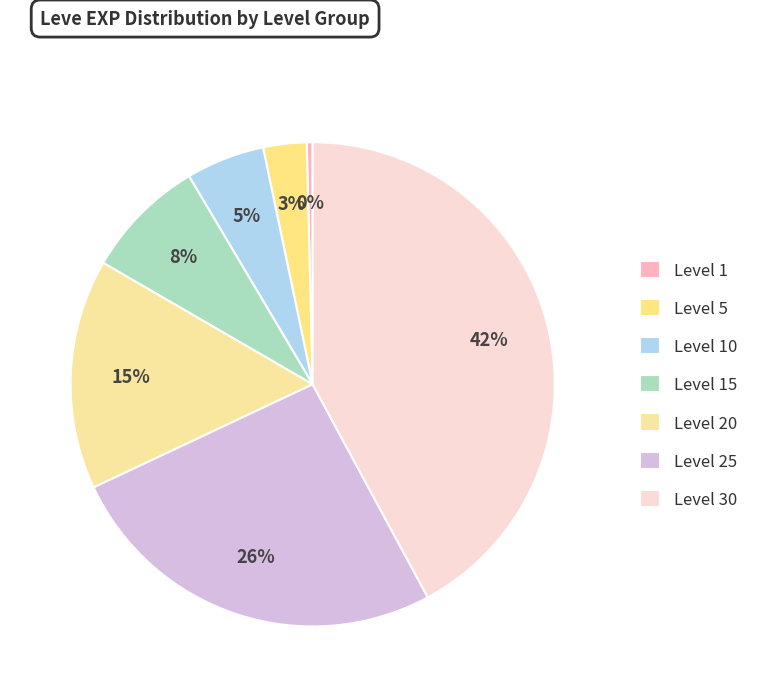

Which slice is the smallest?

Level 1